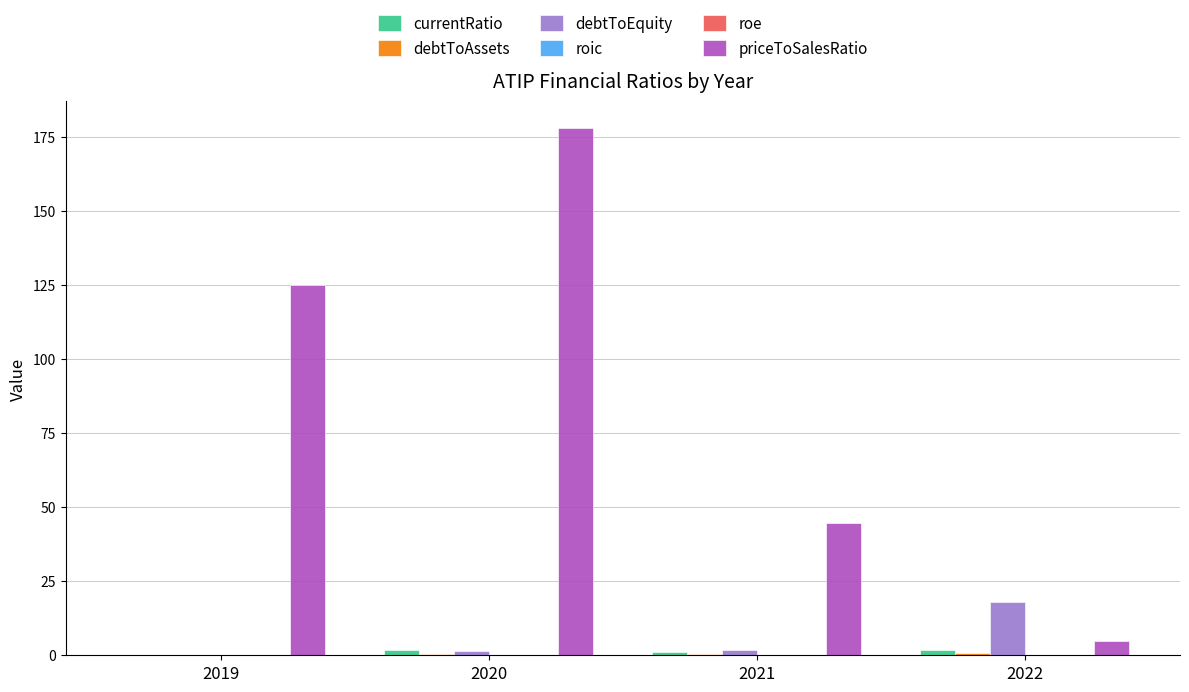

What is the difference between the debtToEquity values at 2019 and 2021?

1.7